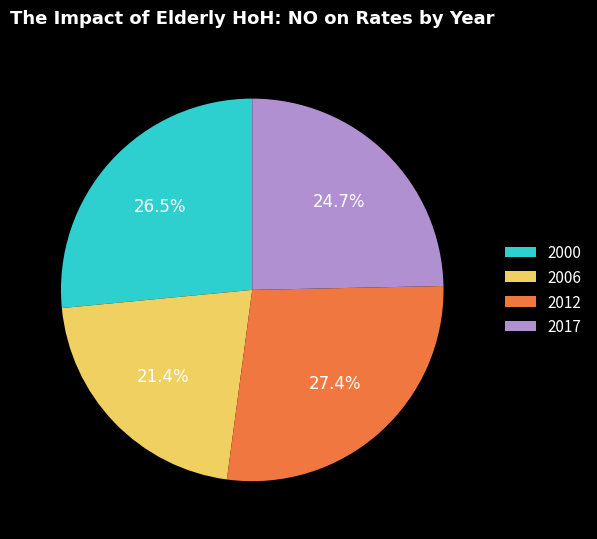

What is the smallest slice in the pie chart?

2006